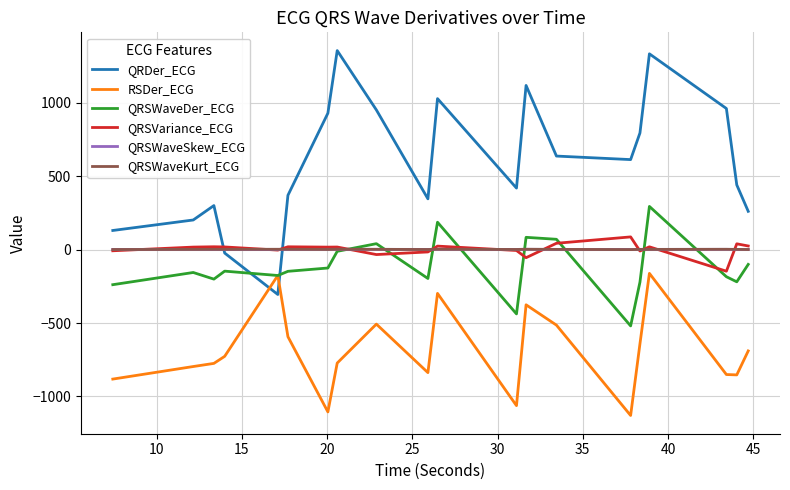

How many lines are shown in the chart?

6